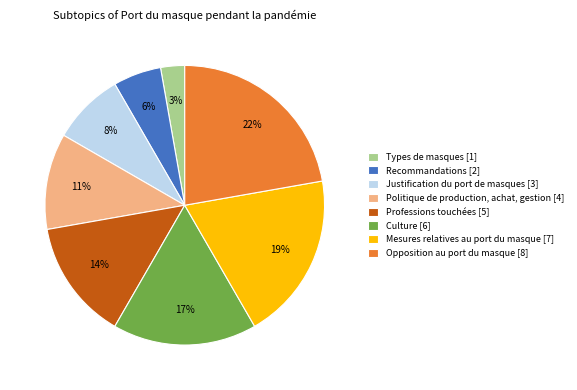

How many segments does this pie chart have?

8